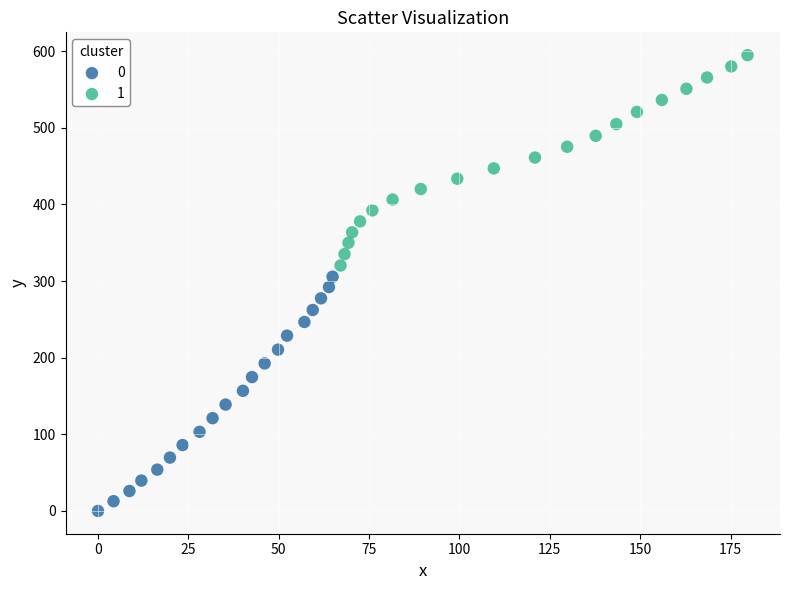

Which series reaches the maximum Y coordinate?

1